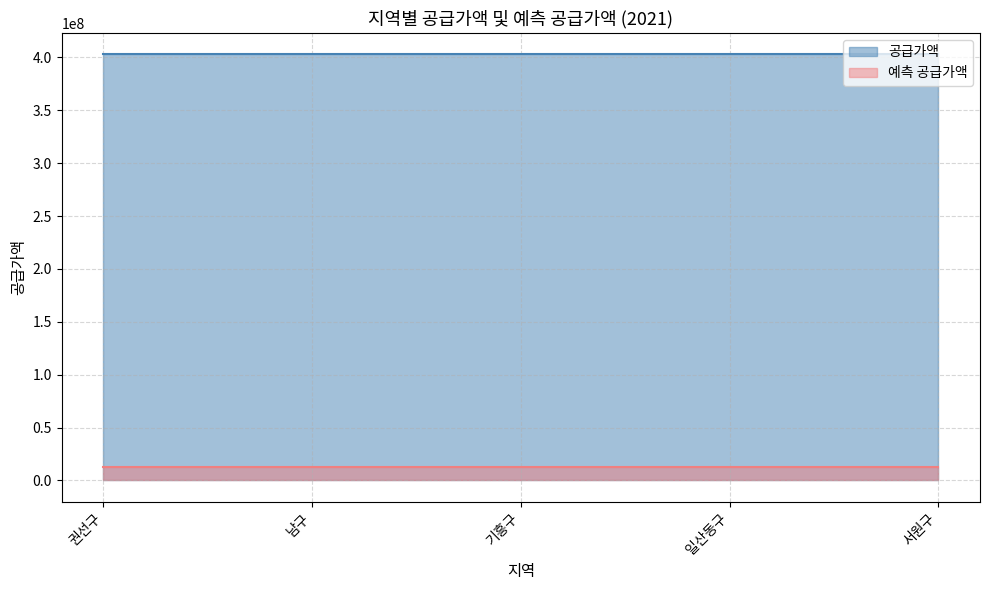

At which category is the sum across all series the highest?

권선구